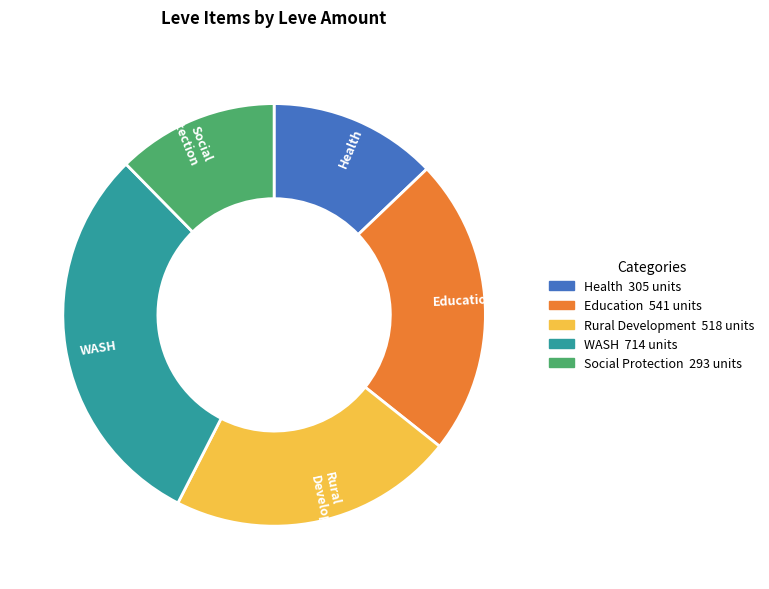

How many slices are in this pie chart?

5